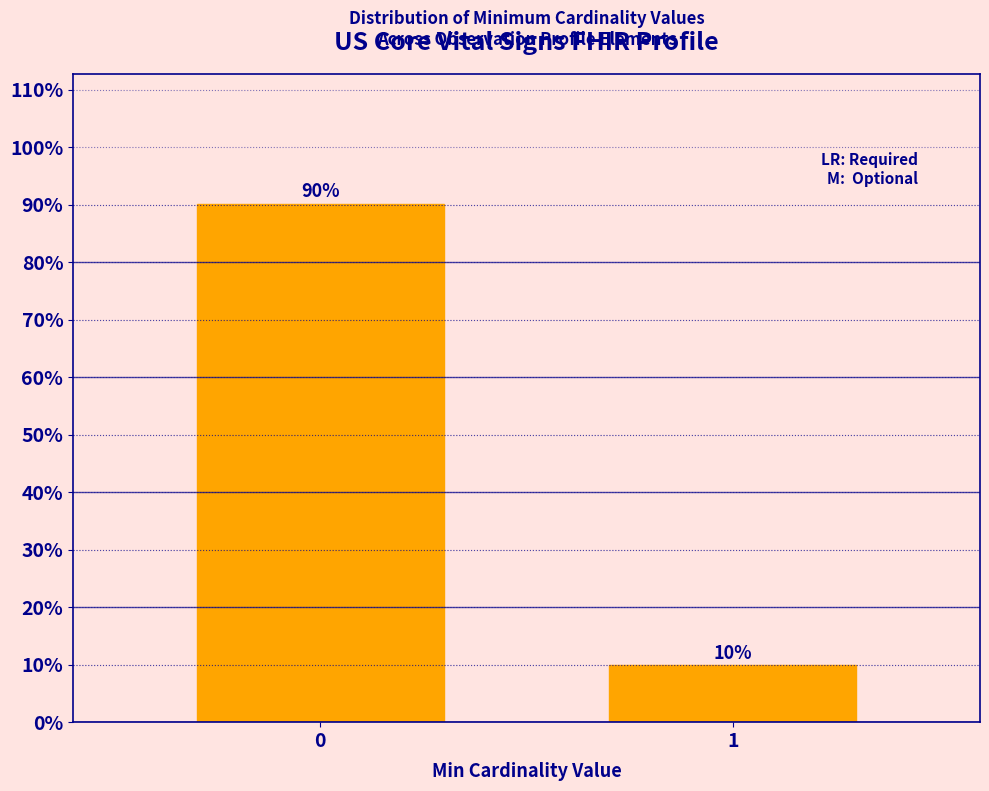

What is the value of the 2nd bar from the left?

9.9